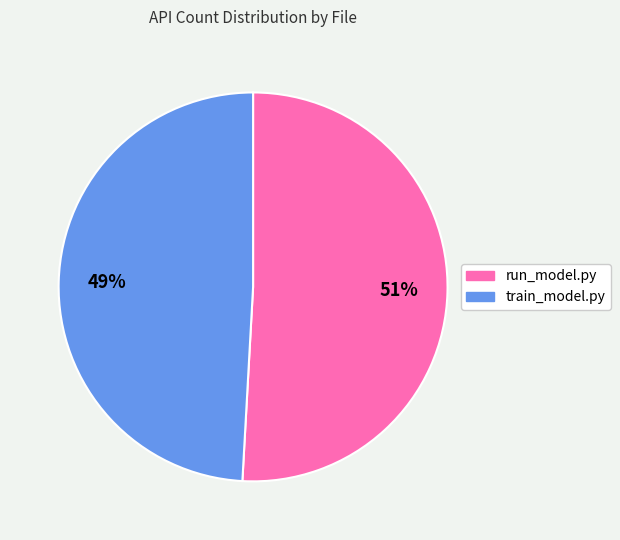

What percentage is the run_model.py slice, to the nearest percent?

51%